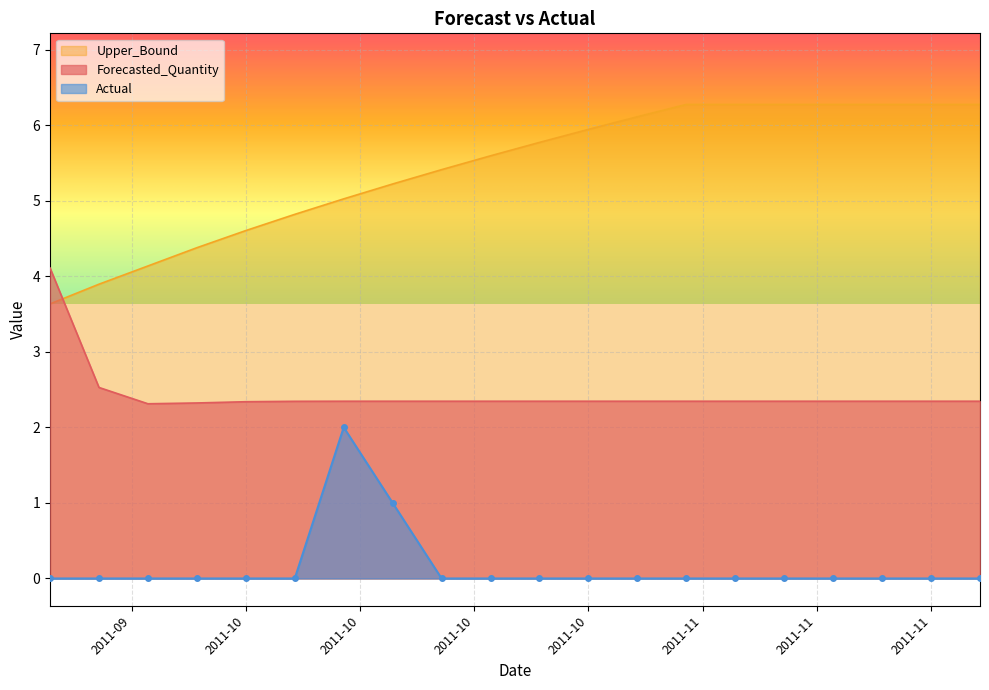

Where is Actual nearest to the value 1?

2011-10-13